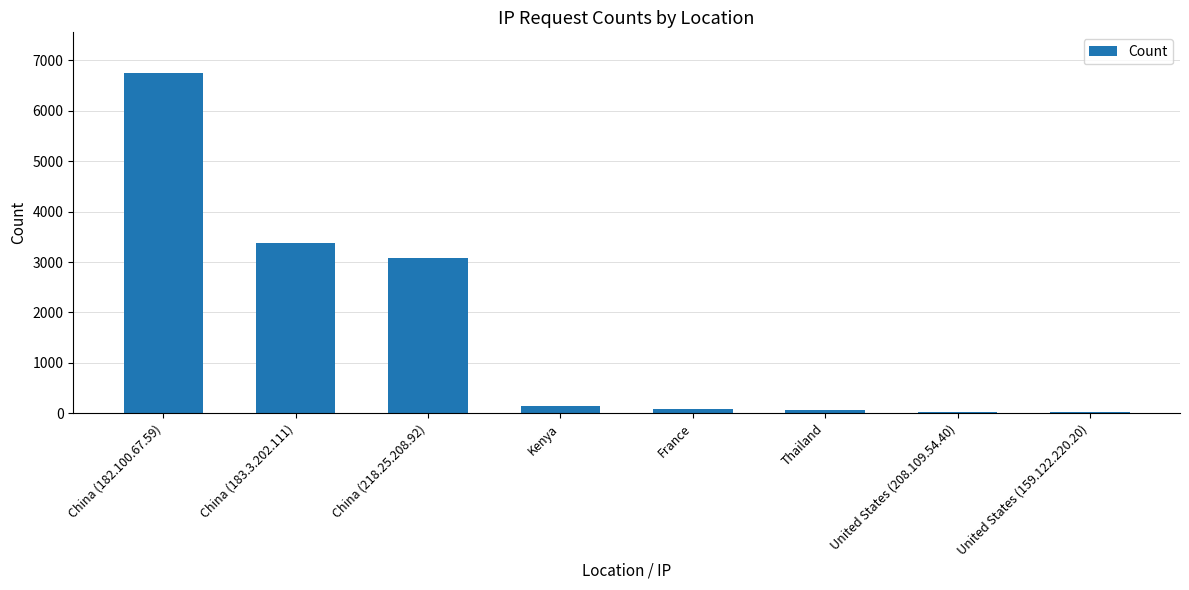

Approximately how many times larger is the value at Thailand compared to Kenya?

0.4